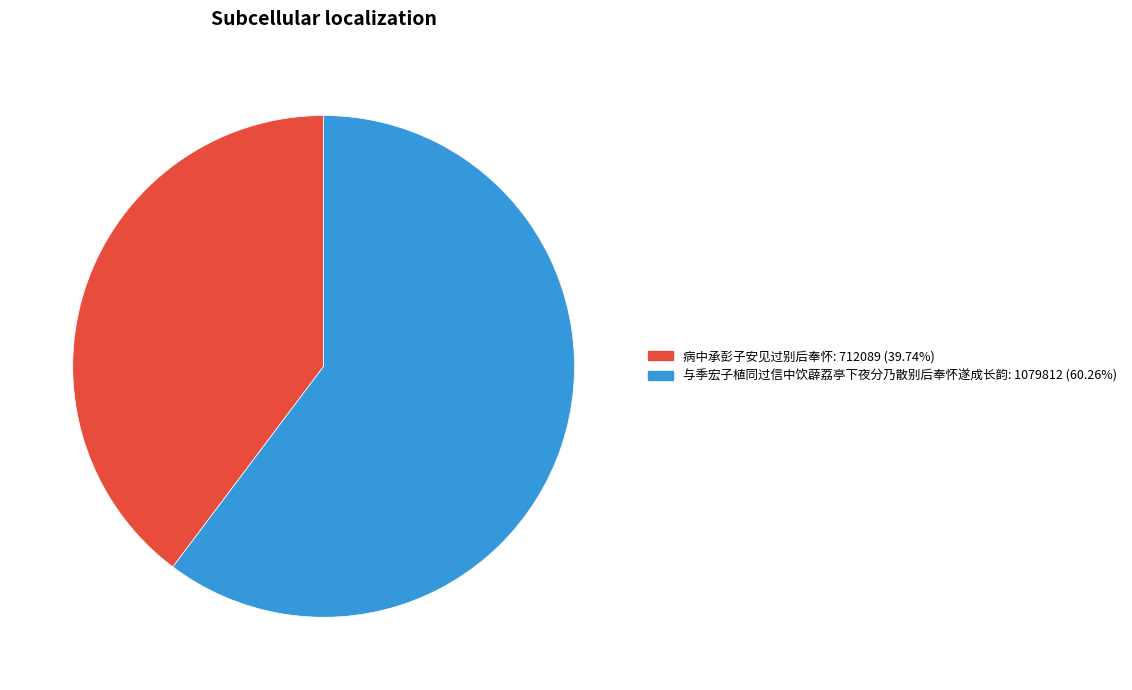

Is the sum of 与季宏子植同过信中饮薜荔亭下夜分乃散别后奉怀遂成长韵 and 病中承彭子安见过别后奉怀 greater than half?

Yes